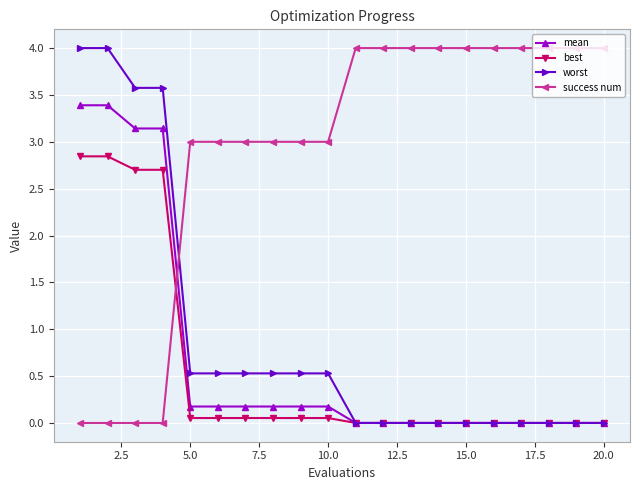

True or false: success num and best intersect in this chart.

True